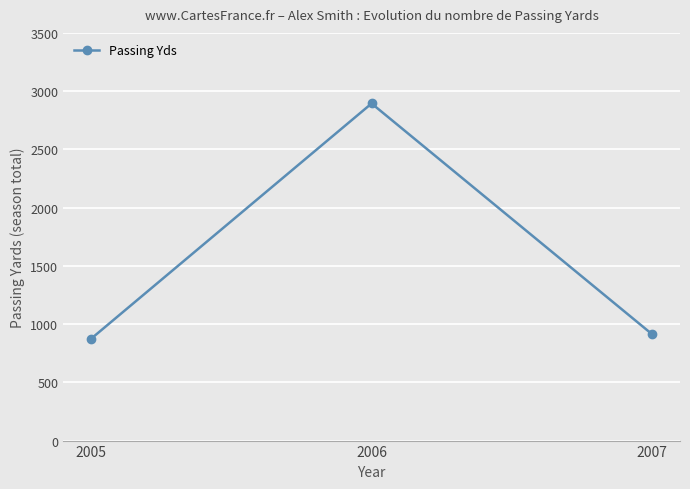

What is the sum of the values at 2007 and 2005?

1789